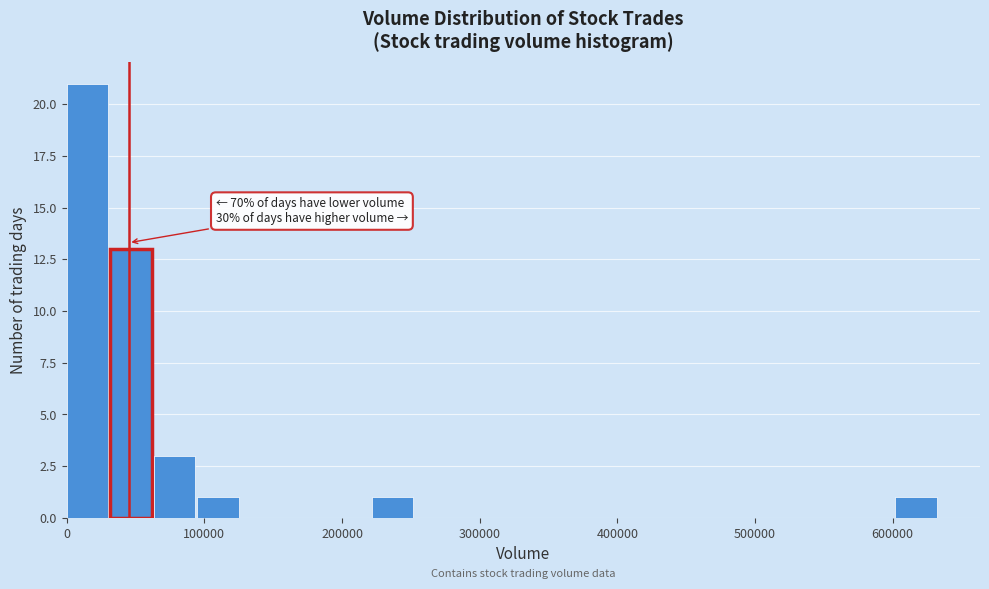

Around what value on the x-axis is the tallest bar? Give the approximate position of its centre, as read against the axis.

20000